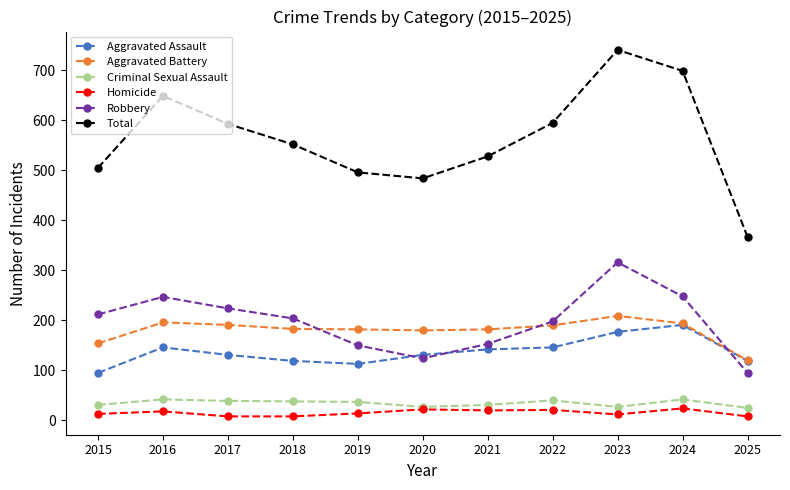

In Total, how many points are higher than both neighbors (excluding endpoints)?

2